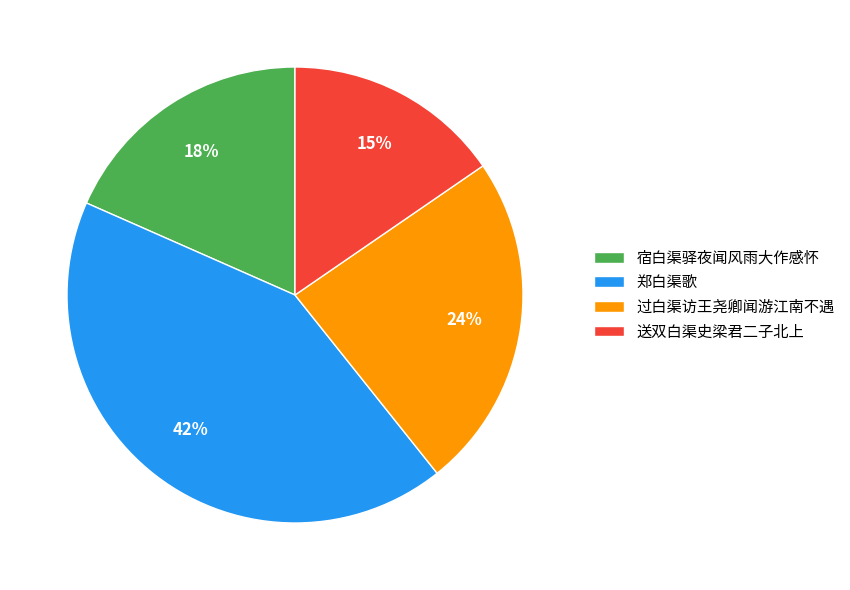

Approximately how many times larger is the value at 过白渠访王尧卿闻游江南不遇 compared to 郑白渠歌?

0.6